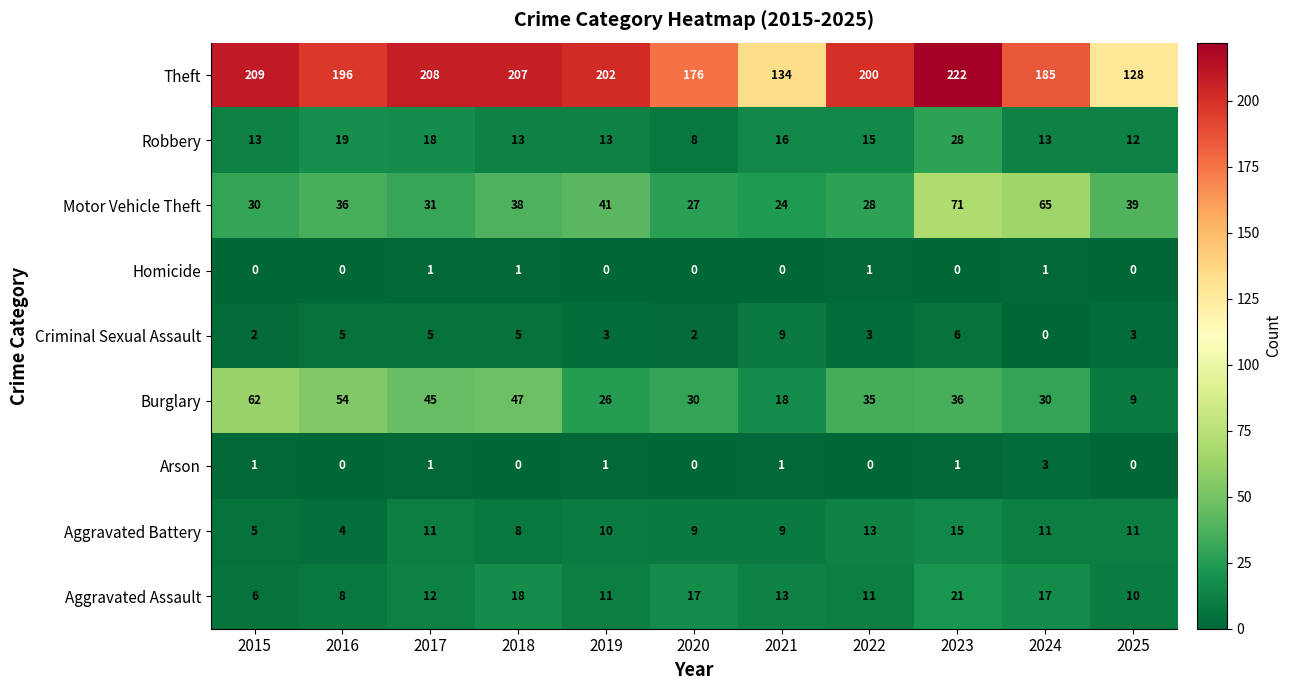

Which series has the largest range (max minus min)?

Theft